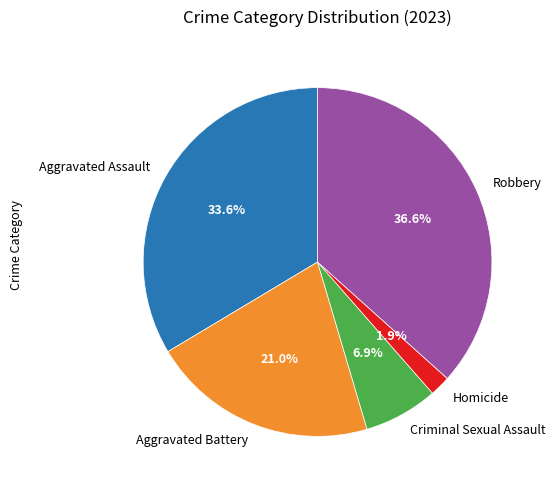

To the nearest percent, what is the difference between the largest and smallest slice percentages?

35%